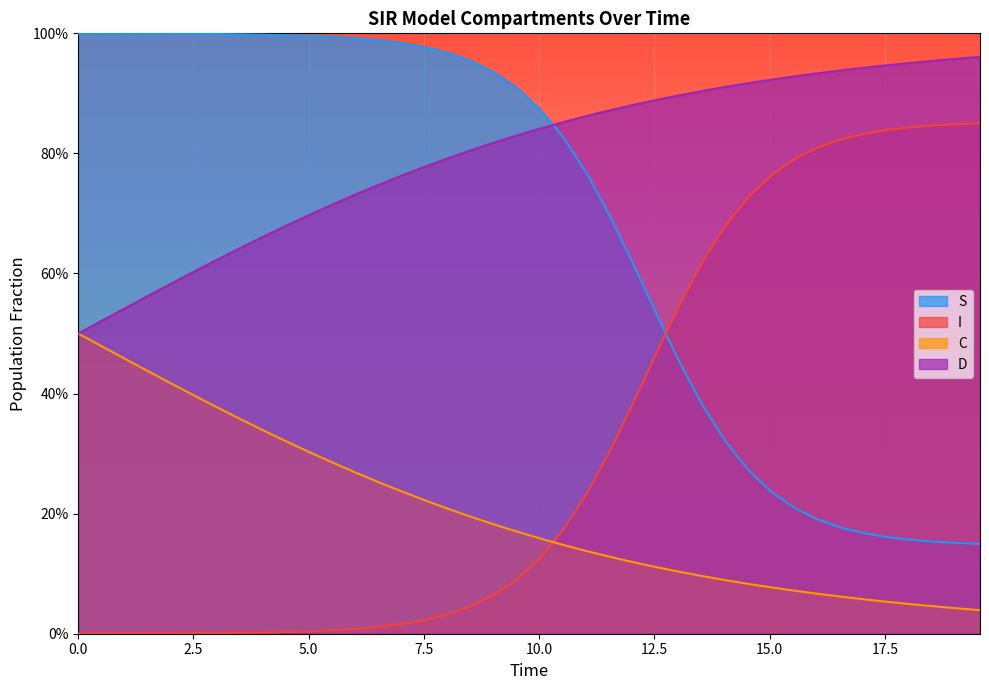

What are all the series names shown in the legend?

S, I, C, D